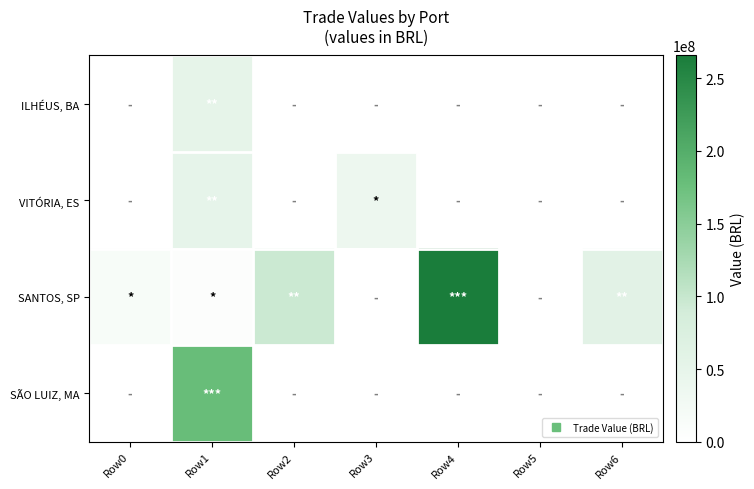

Count the number of categories in the chart.

7